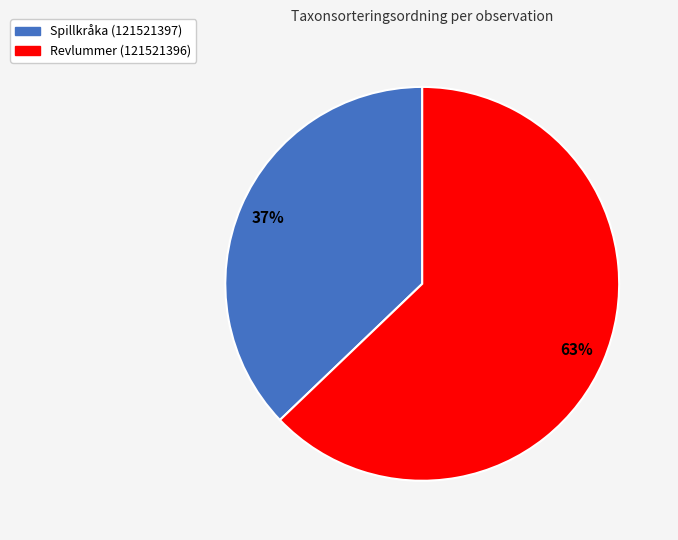

What percentage is the Spillkråka (121521397) slice, to the nearest percent?

37%